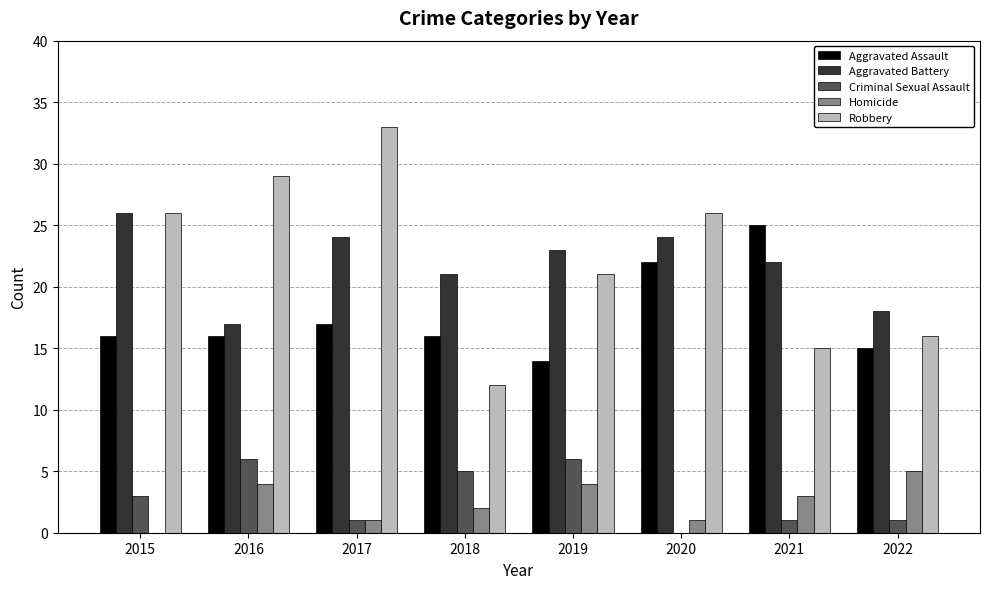

What are all the series names shown in the legend?

Aggravated Assault, Aggravated Battery, Criminal Sexual Assault, Homicide, Robbery